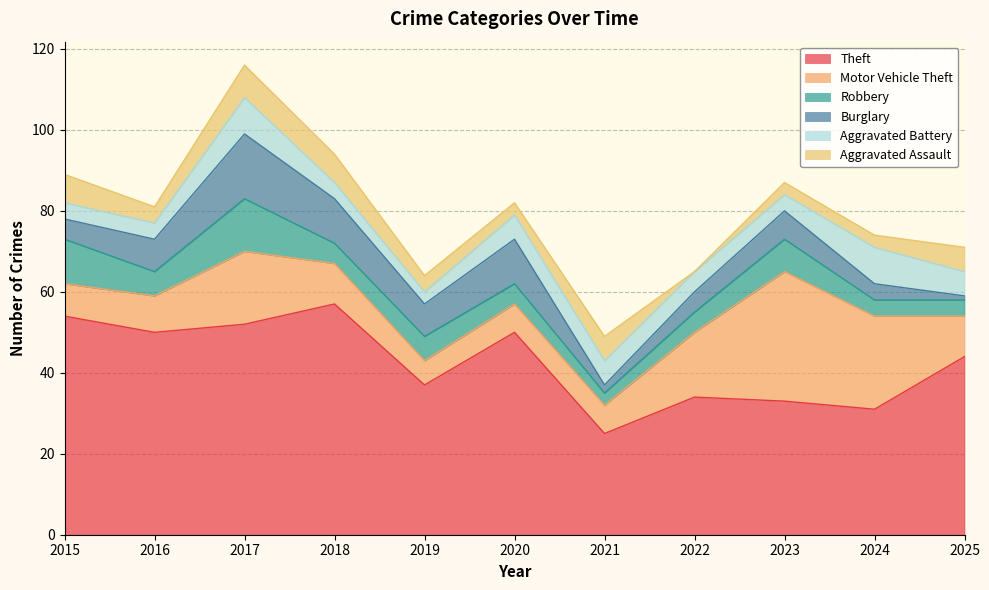

At which category is the sum across all series the highest?

2017